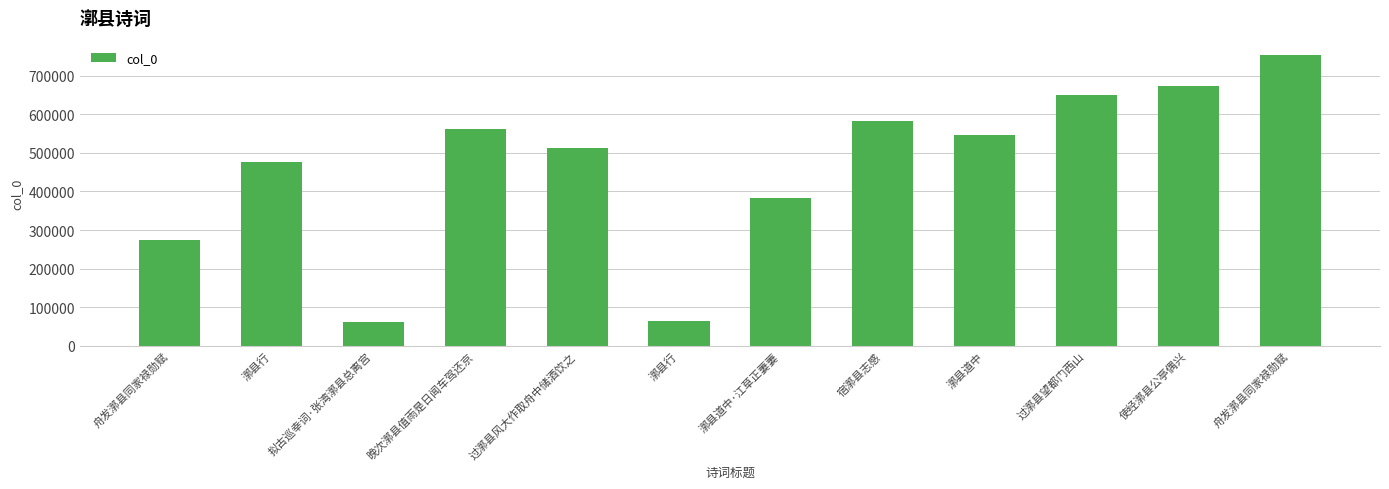

What is the minimum value shown in the chart?

60647